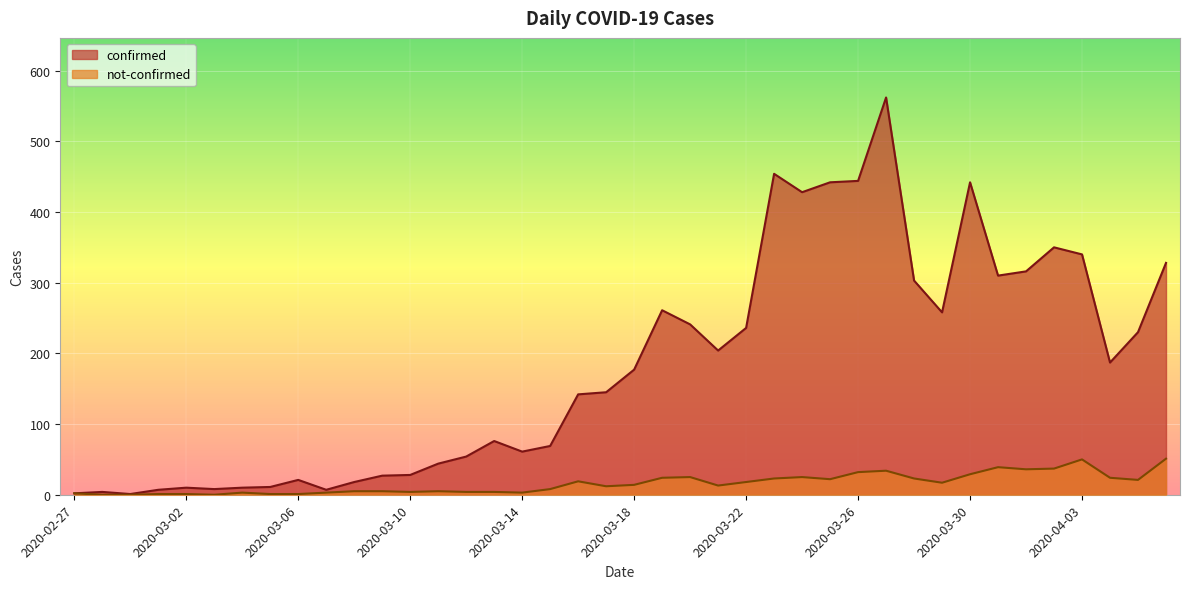

How many data points does each series have?

40